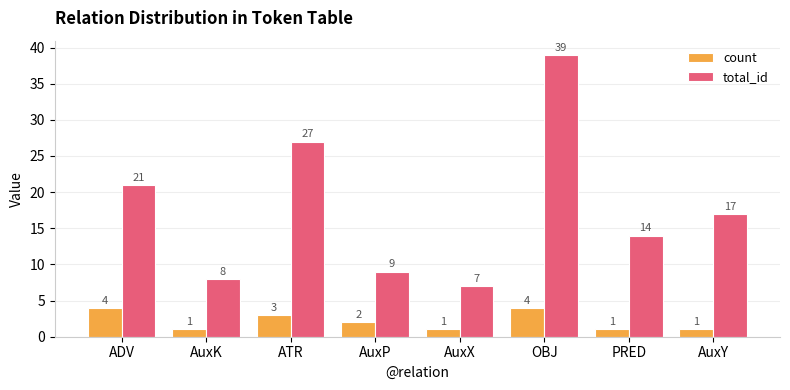

Where is count nearest to the value 2?

AuxP